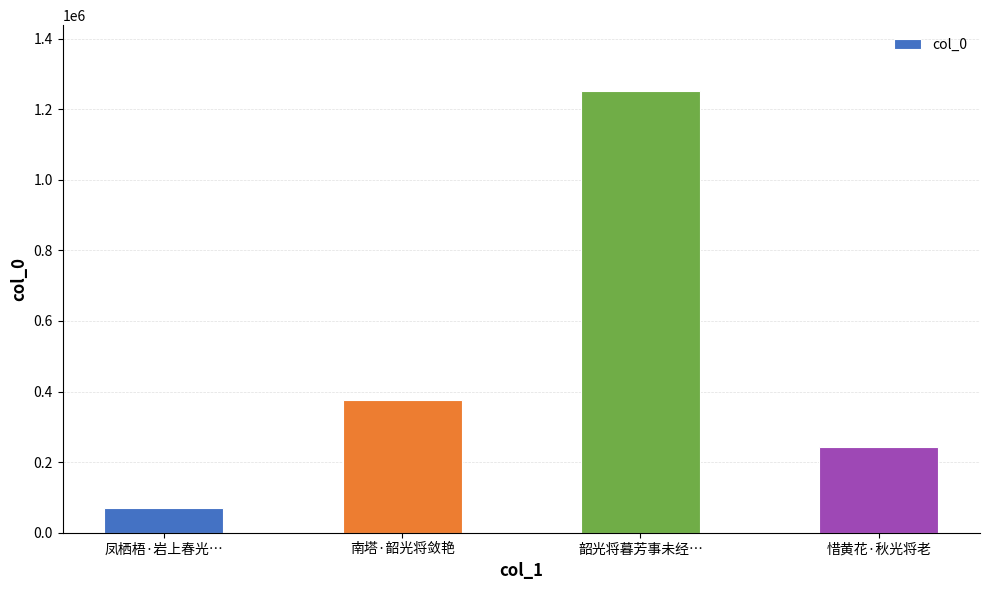

Rank the categories by value from highest to lowest.

韶光将暮芳事未经…, 南塔·韶光将敛艳, 惜黄花·秋光将老, 凤栖梧·岩上春光…